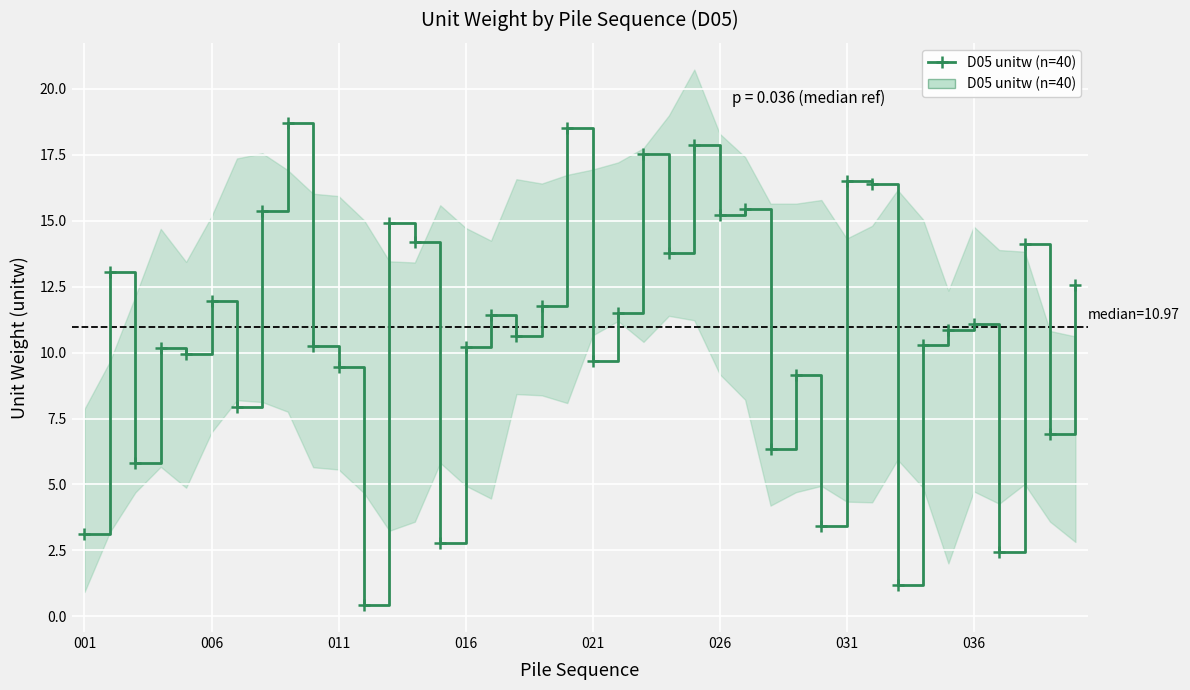

The chart shows a value of 3.1 at 001. True or false?

True